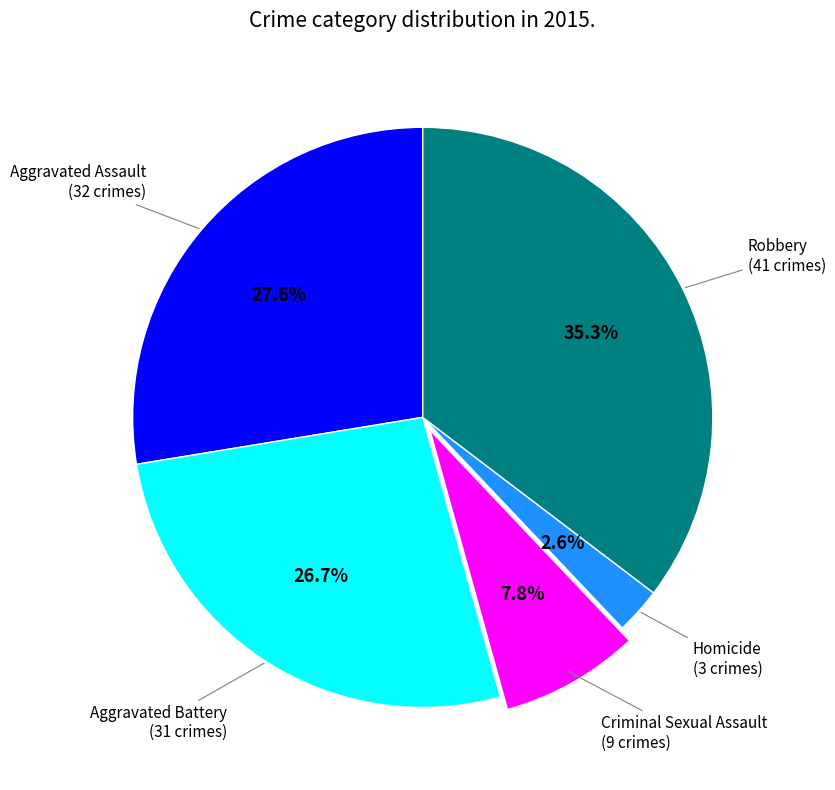

Is there a majority slice in this chart?

No